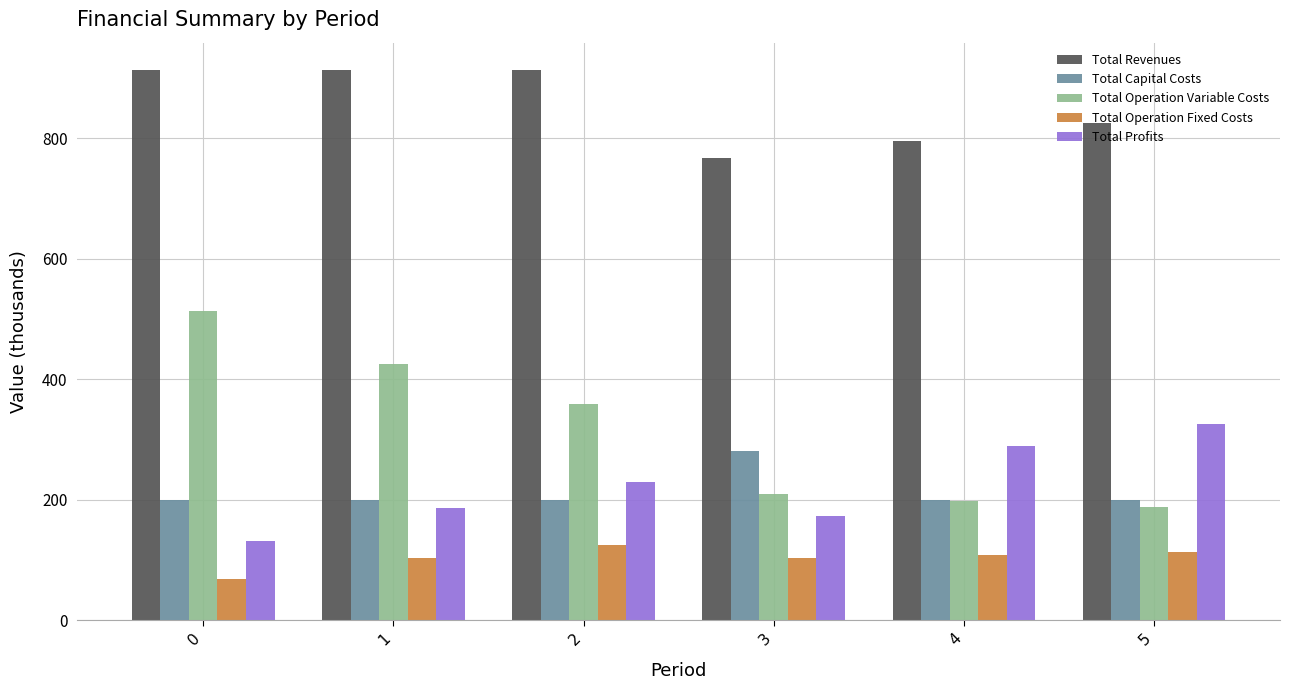

How many values in the Total Operation Fixed Costs series are below 108?

3